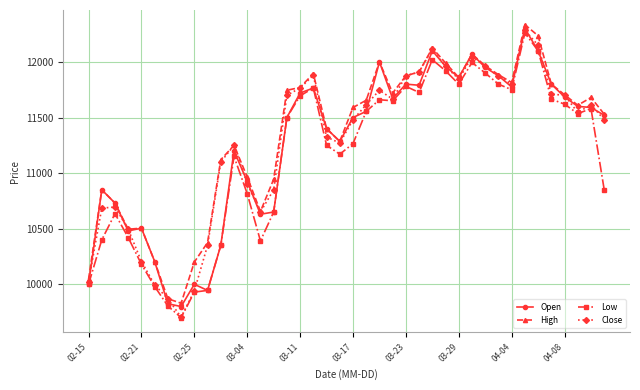

What are all the series names shown in the legend?

Open, High, Low, Close